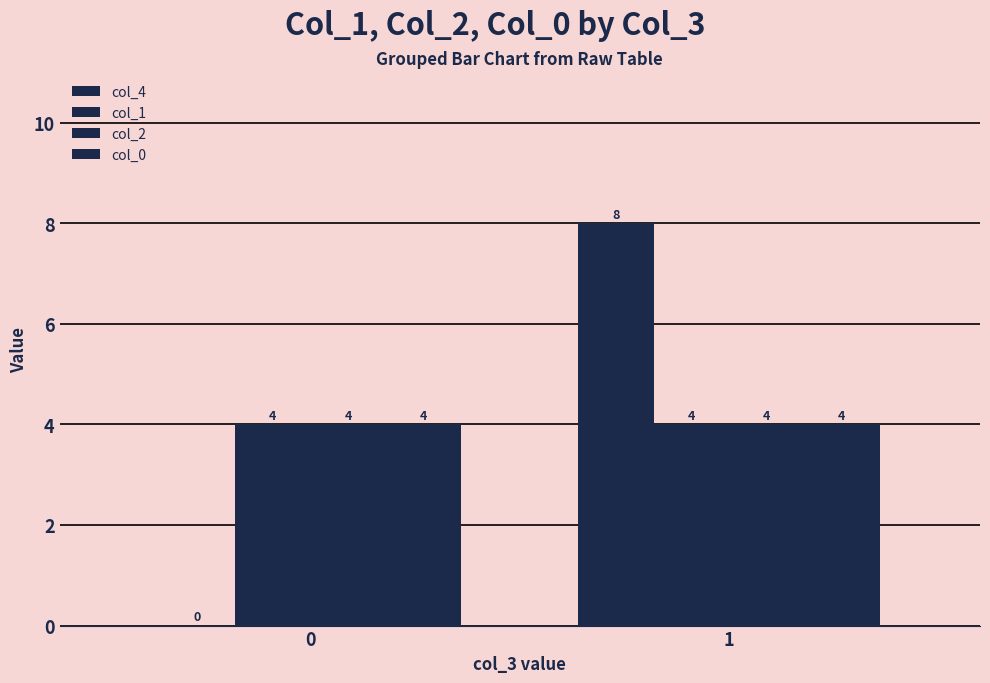

How many groups of bars are there?

2